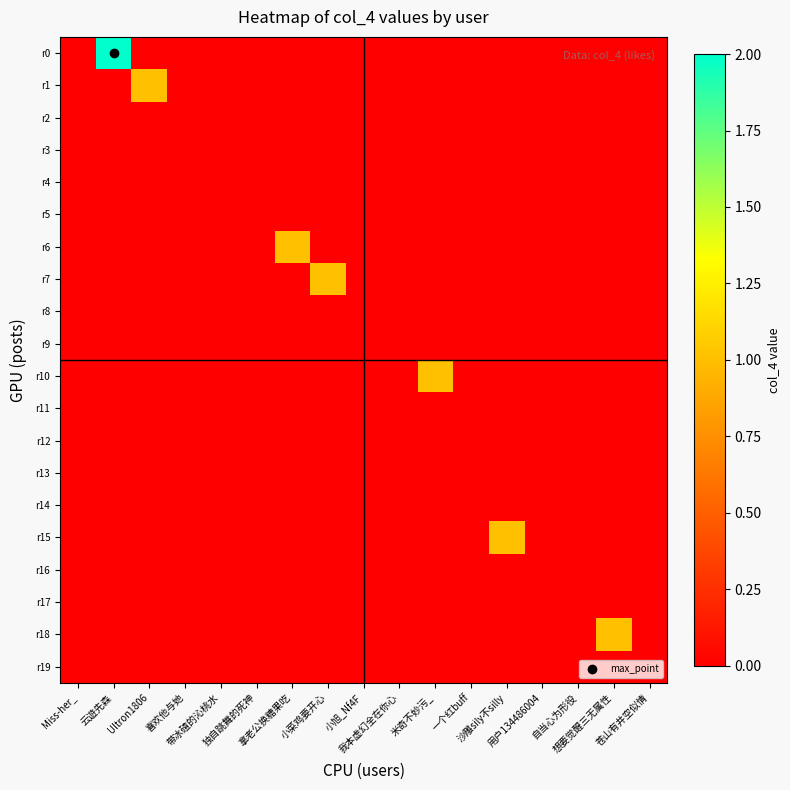

Which series changed the most between 拿老公换糖果吃 and 小旭_Nf4F?

r6